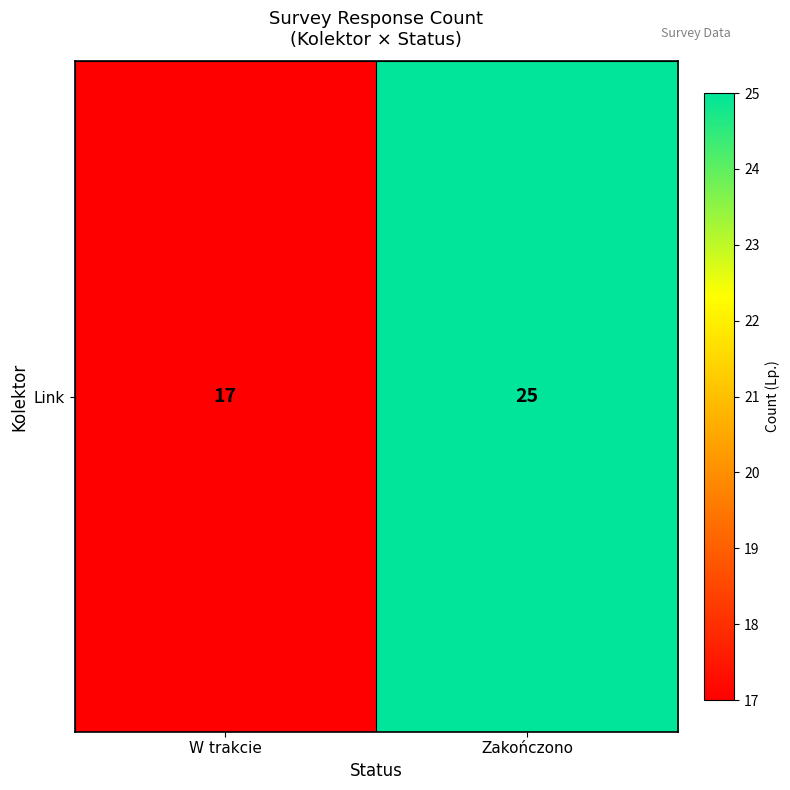

Rank the categories by value from lowest to highest.

W trakcie, Zakończono